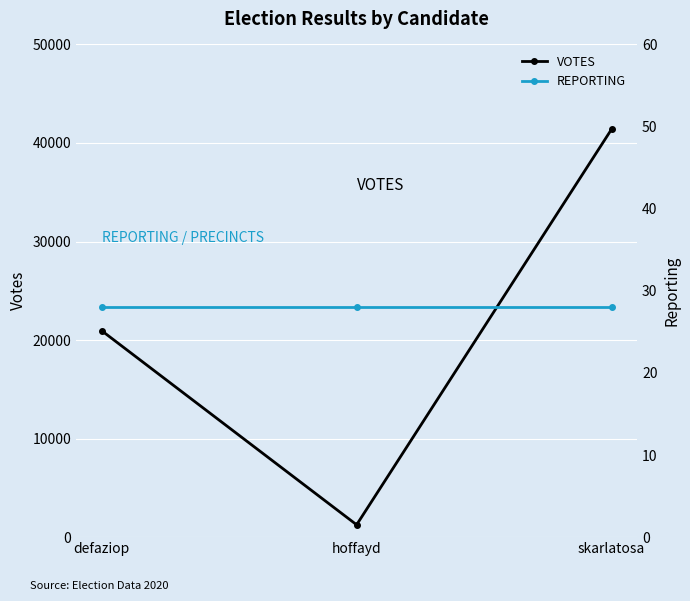

Reading left to right, what are all the values shown in this chart?

VOTES: defaziop=20951	hoffayd=1255	skarlatosa=41400
REPORTING: defaziop=28	hoffayd=28	skarlatosa=28